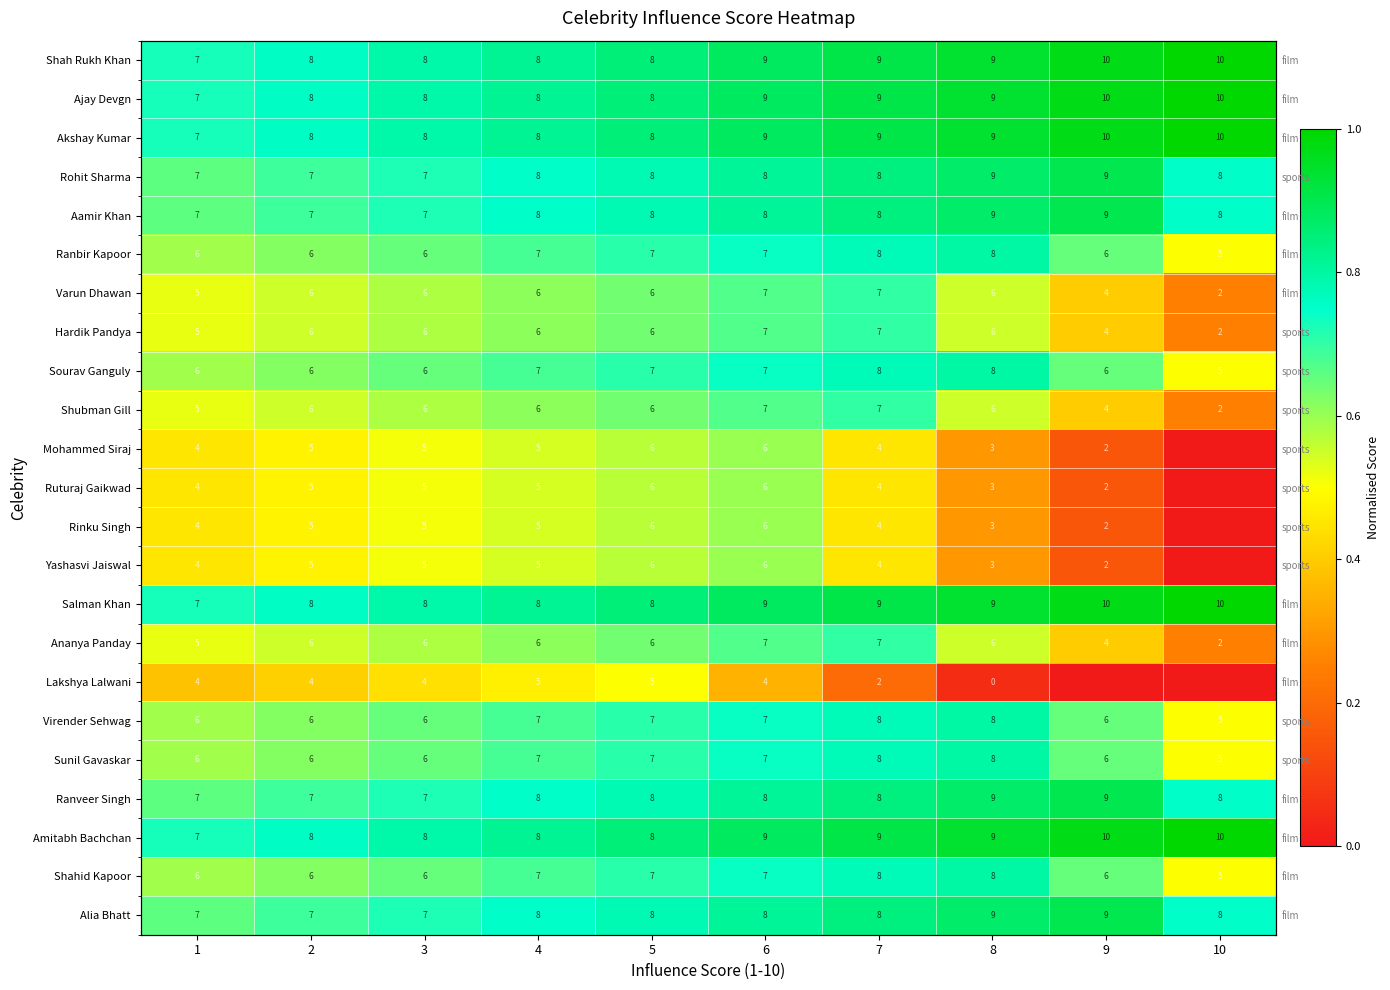

Which category has the highest value in the Lakshya Lalwani series?

5